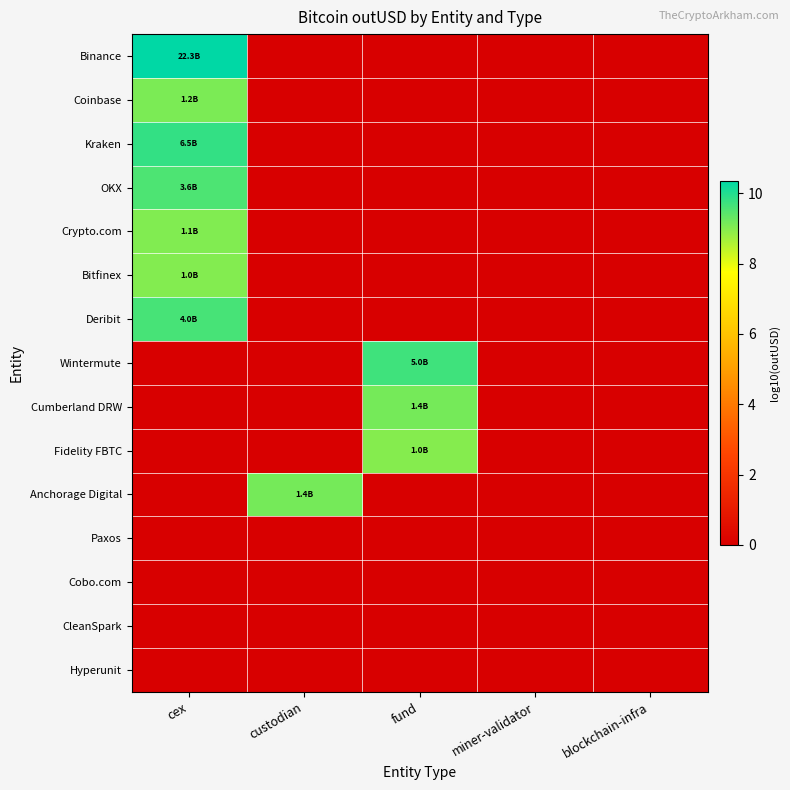

What is the greatest value displayed?

10.3